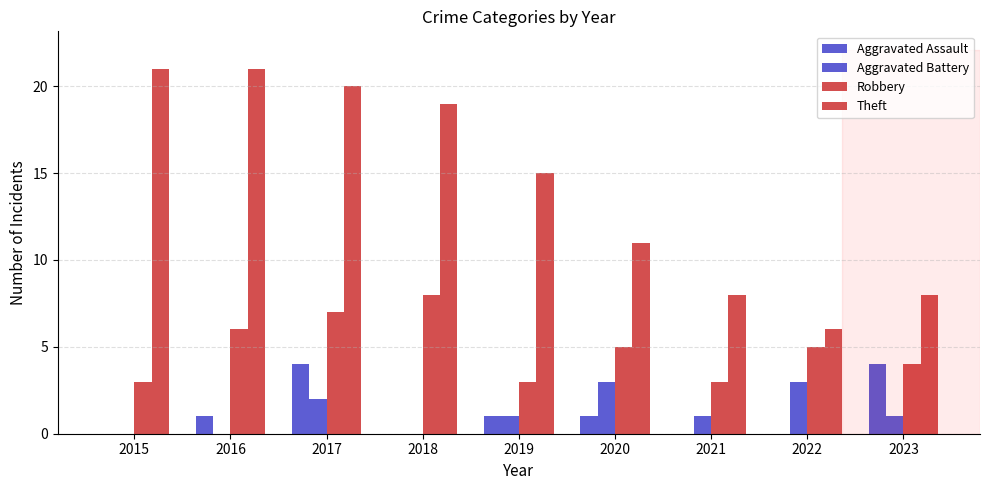

Count the Robbery values in the range 3 to 6.

7